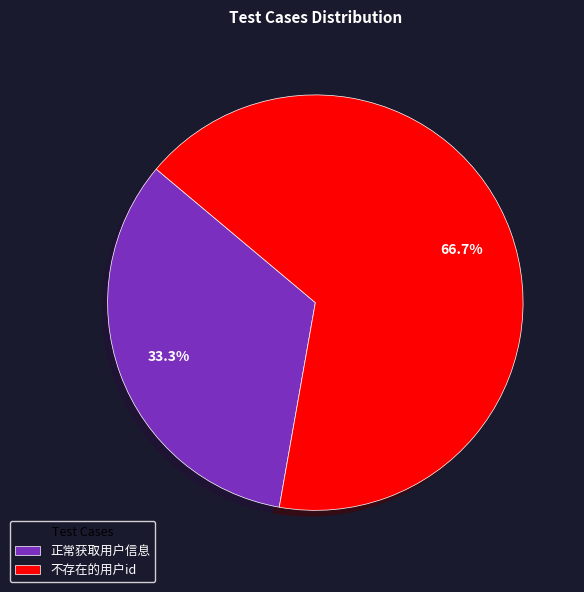

How many segments does this pie chart have?

2